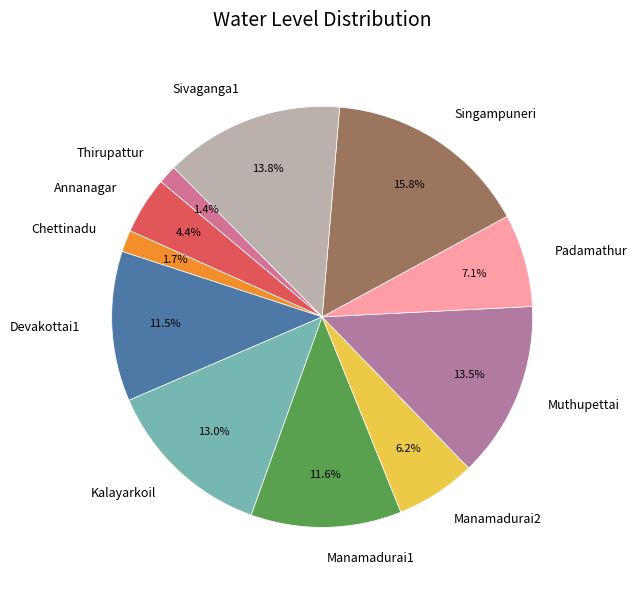

What is the total percentage of Thirupattur and Chettinadu?

3.1%